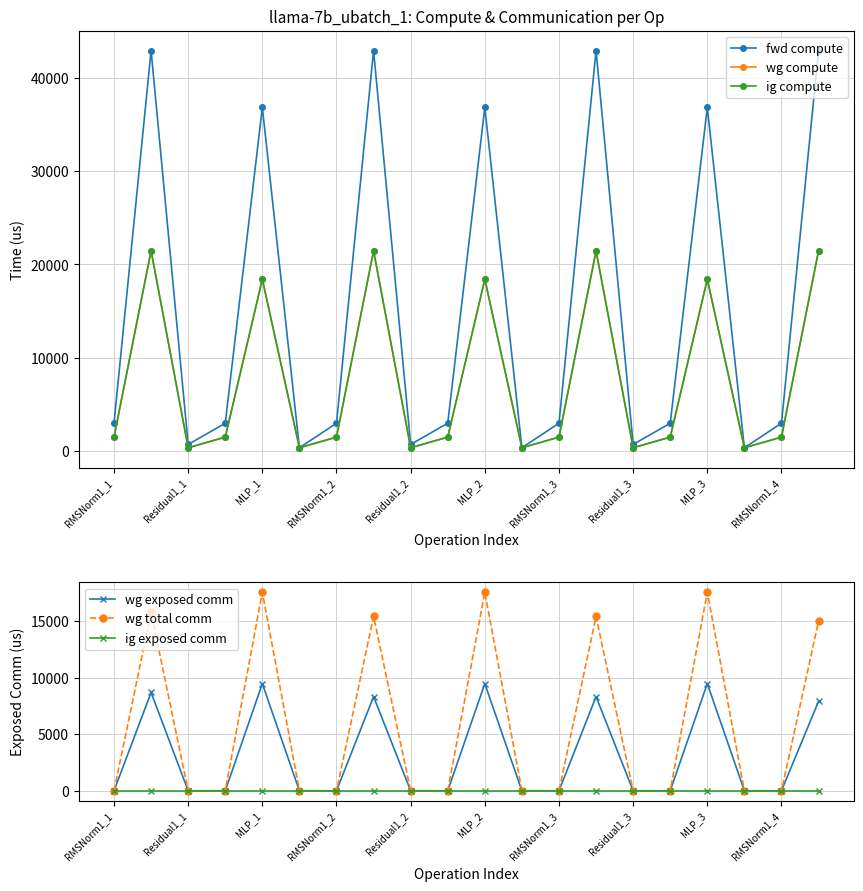

True or false: wg exposed comm has more than 0 interior local peaks.

True